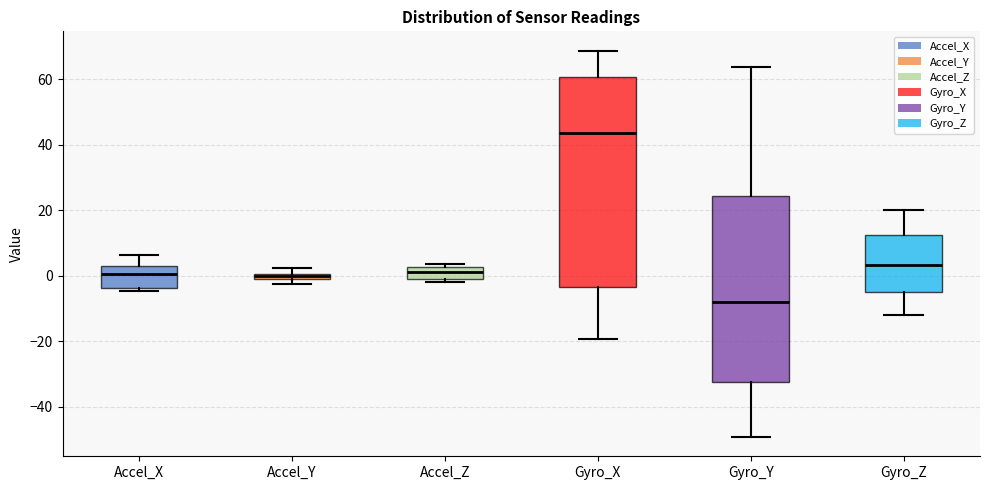

Where does the upper whisker of the box for Accel_X end on the y-axis? The values are not printed on the chart, so give them approximately, as read against the axis.

6